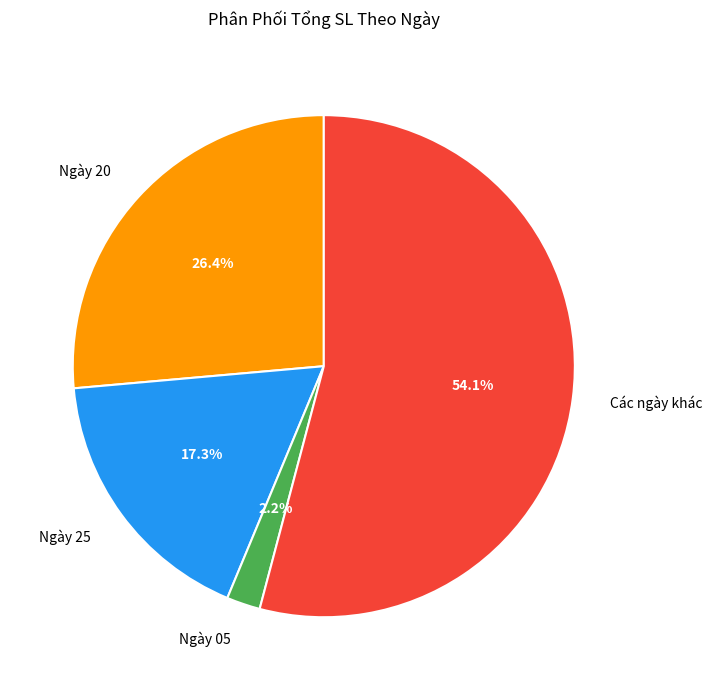

What portion of the pie excludes Ngày 25?

82.7%